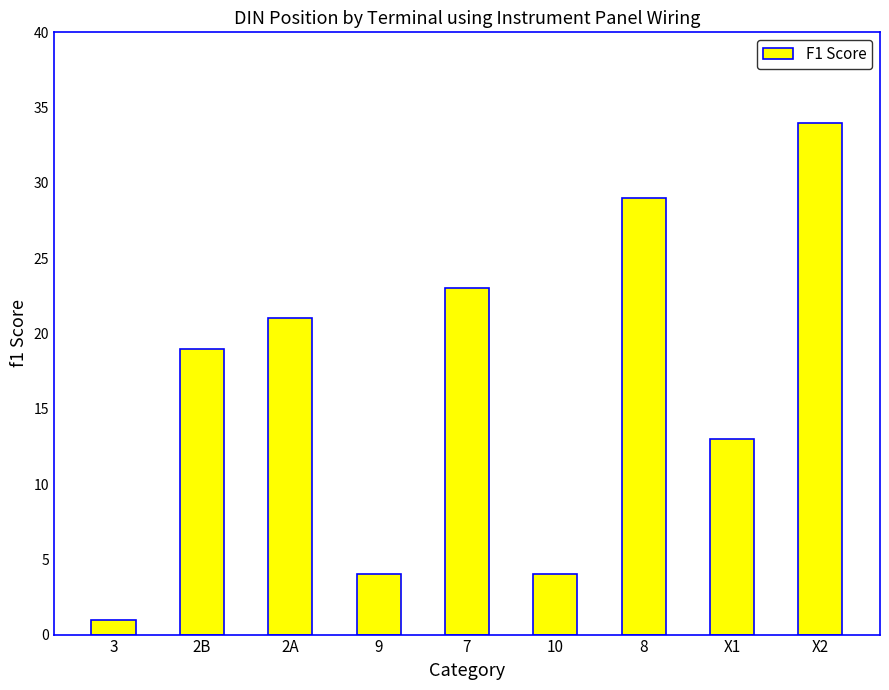

What is the label of the 5th bar from the right?

7